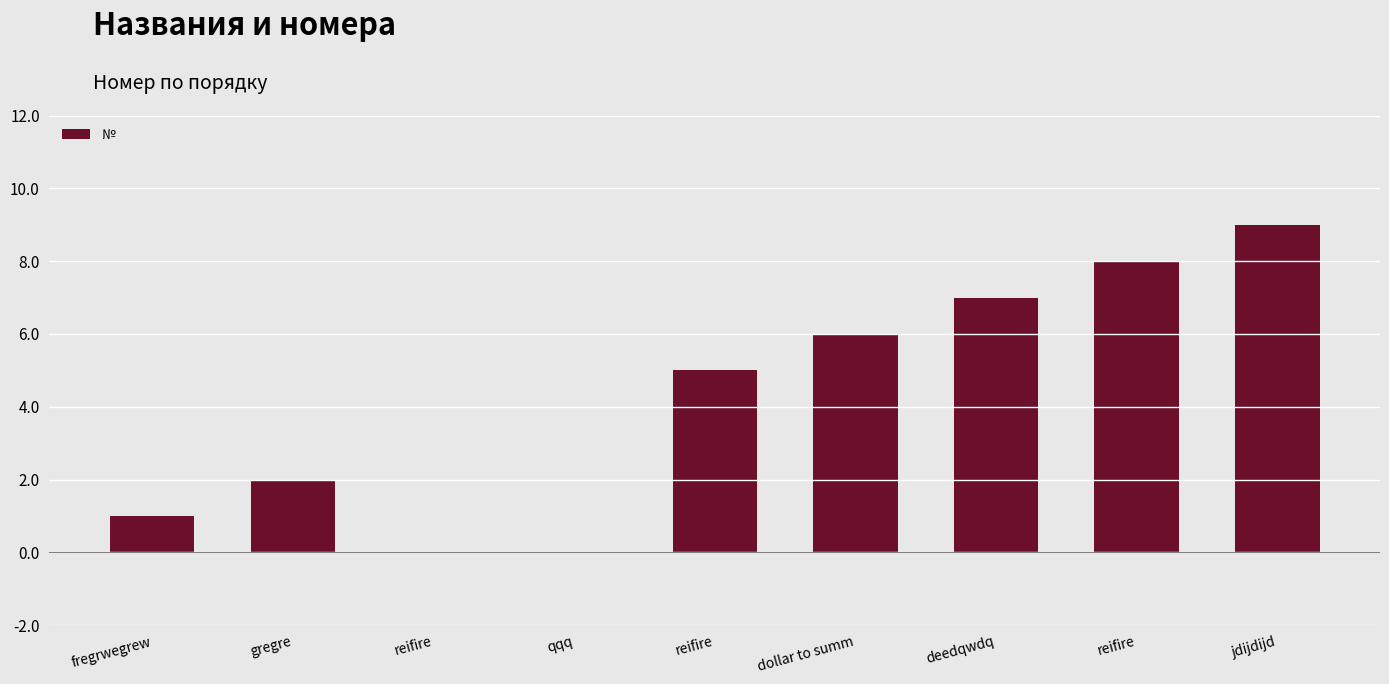

What is the label of the 2nd bar from the right?

reifire